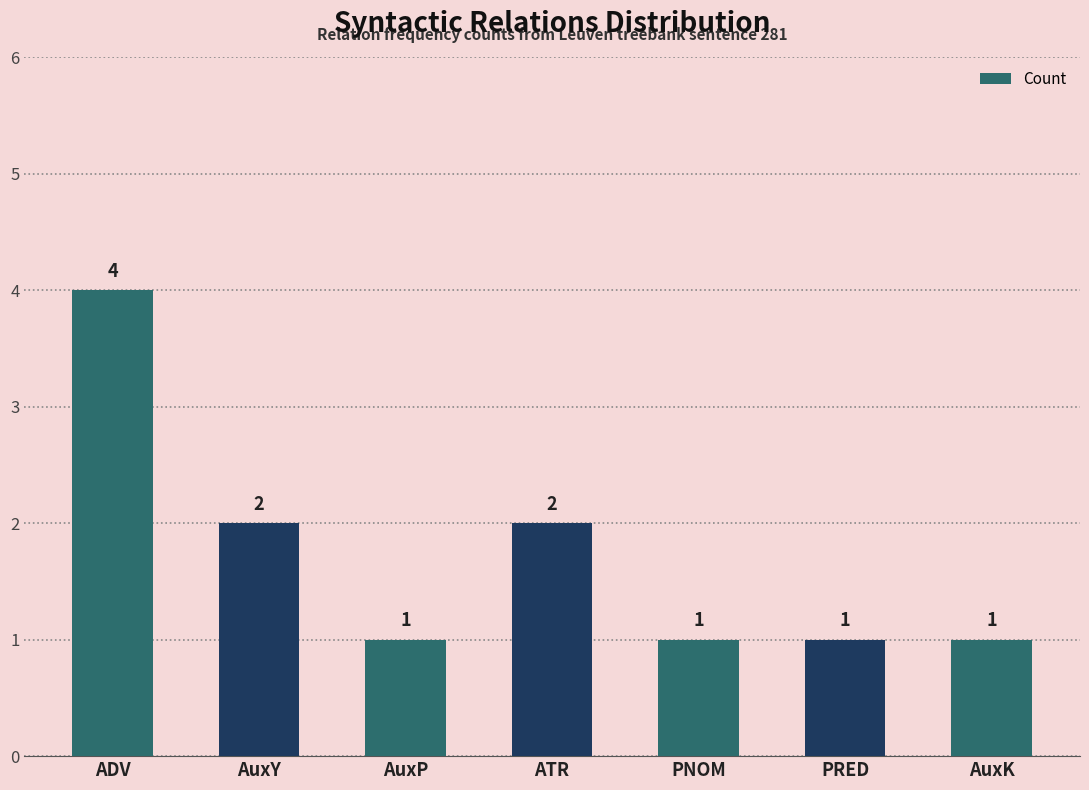

What is the maximum value shown in the chart?

4